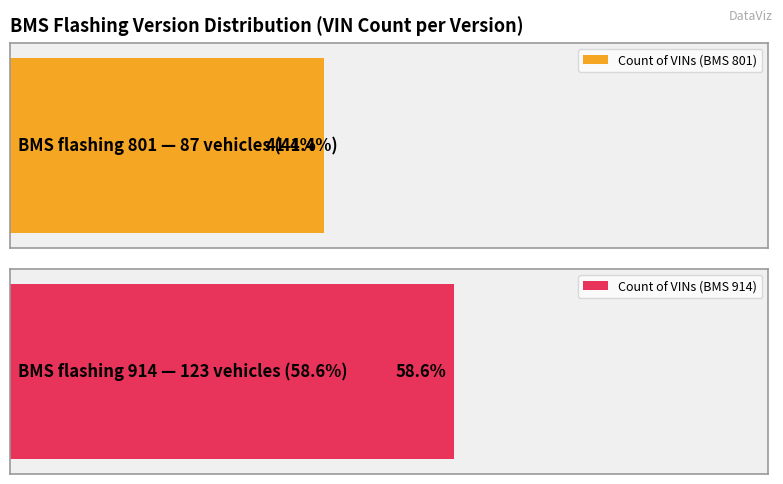

What is the average value?

105